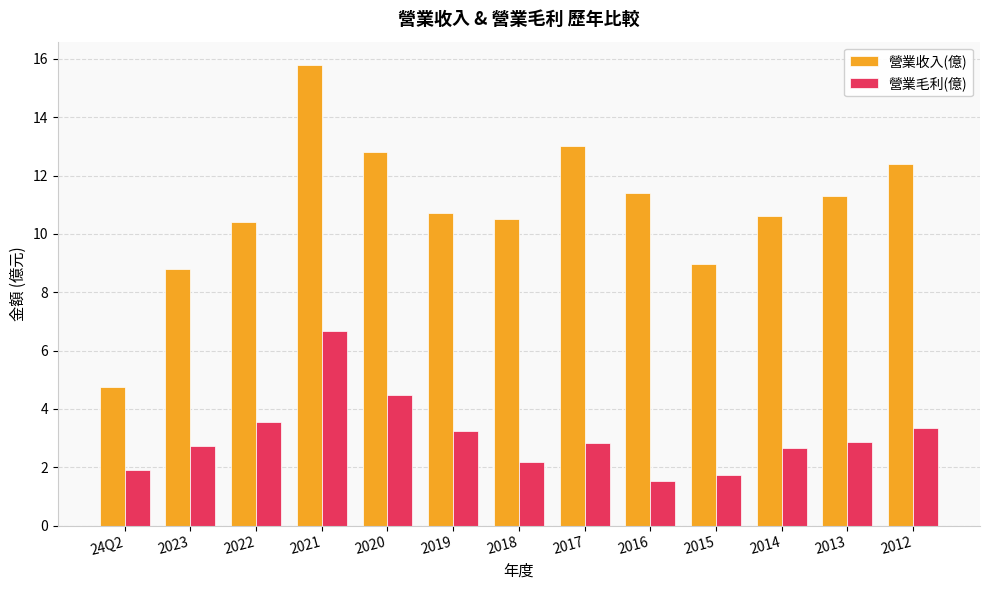

At 2013, list the series in order from largest to smallest.

營業收入(億), 營業毛利(億)